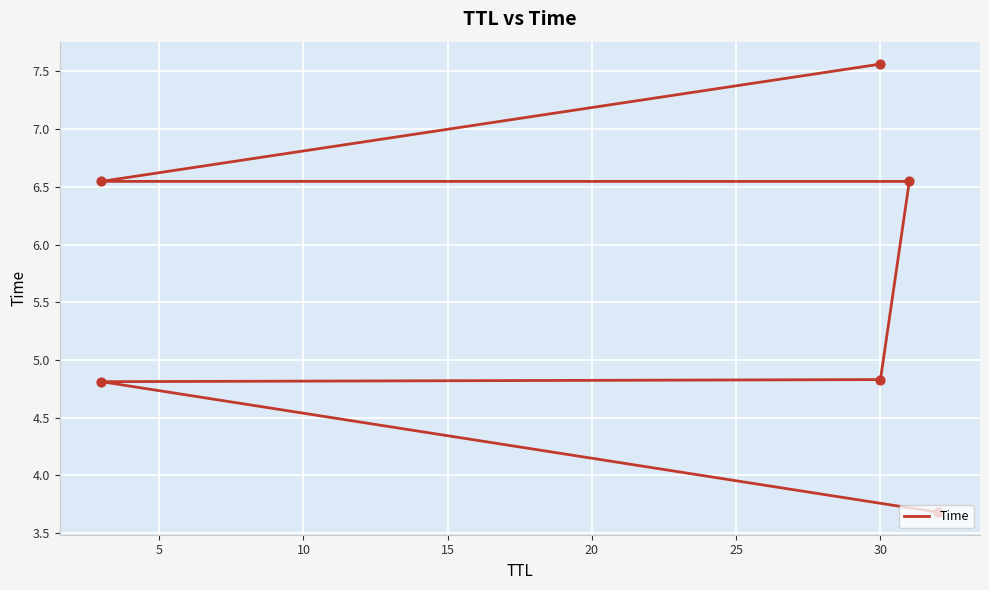

Approximately how many times larger is the value at 5 compared to 10?

1.0